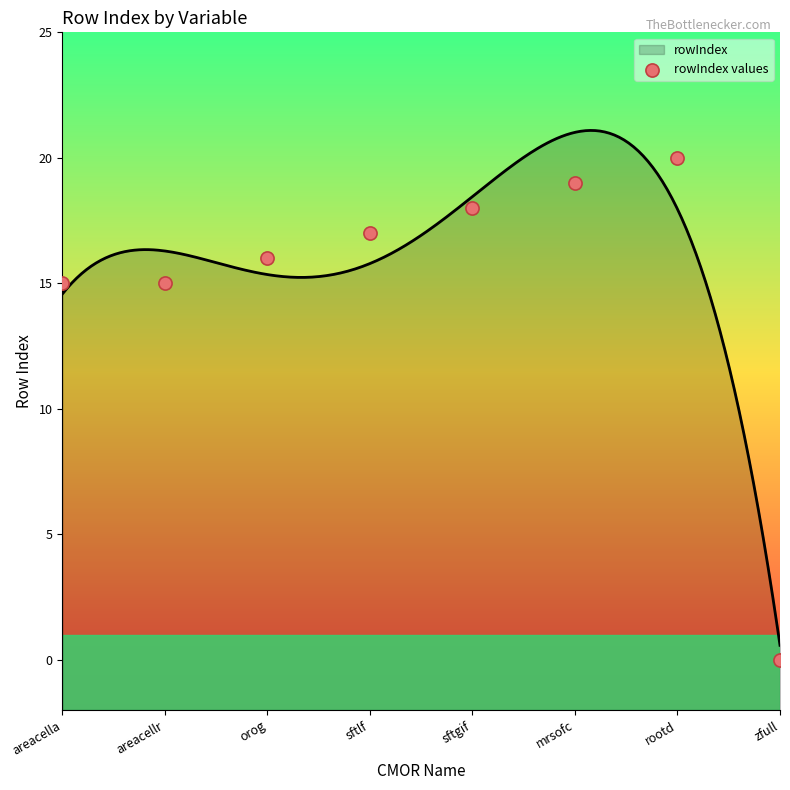

What is the change in value from areacellr to rootd?

+5